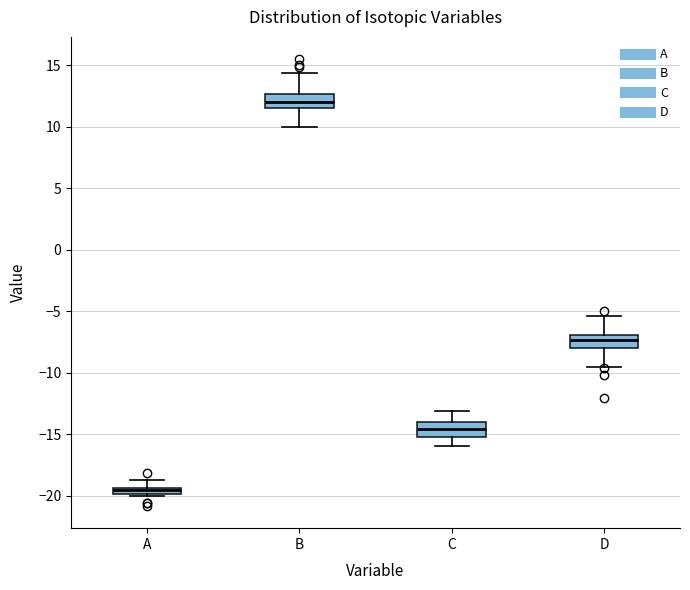

Where does the upper whisker of the box for C end on the y-axis? The values are not printed on the chart, so give them approximately, as read against the axis.

-13.0